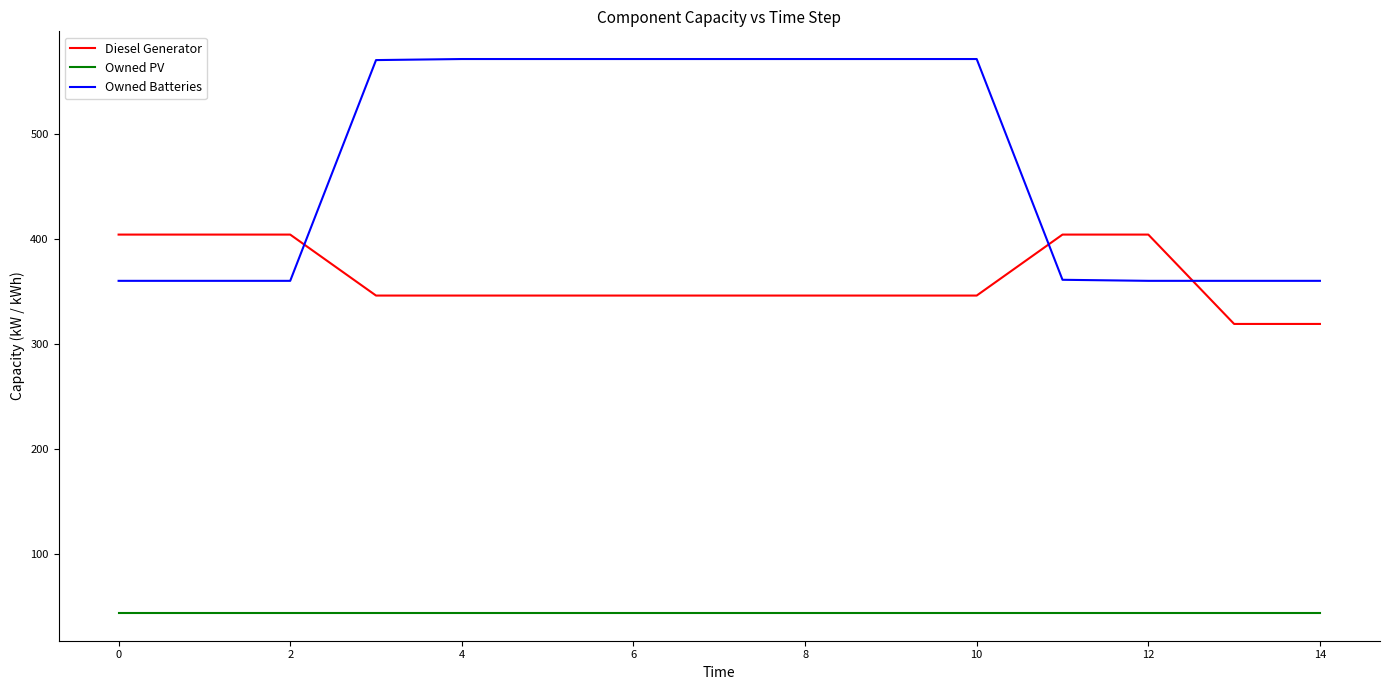

True or false: Owned PV and Owned Batteries intersect in this chart.

False